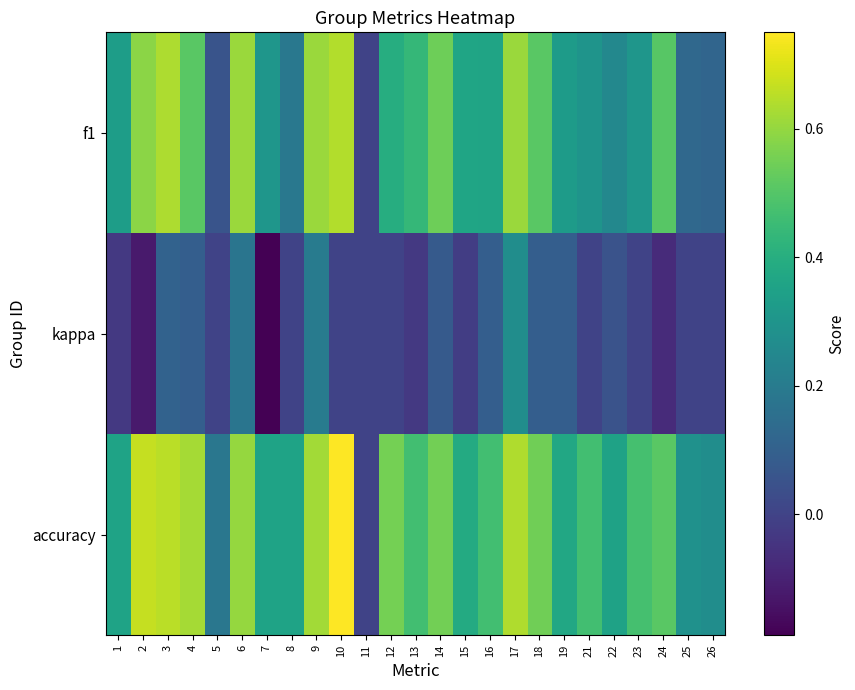

Rank the series by their maximum value, from lowest to highest.

kappa, f1, accuracy